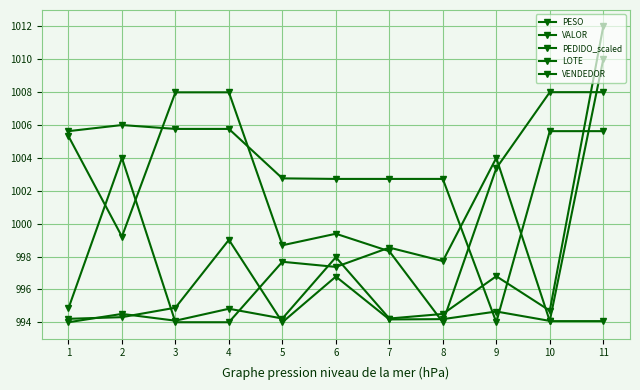

How many lines are shown in the chart?

5